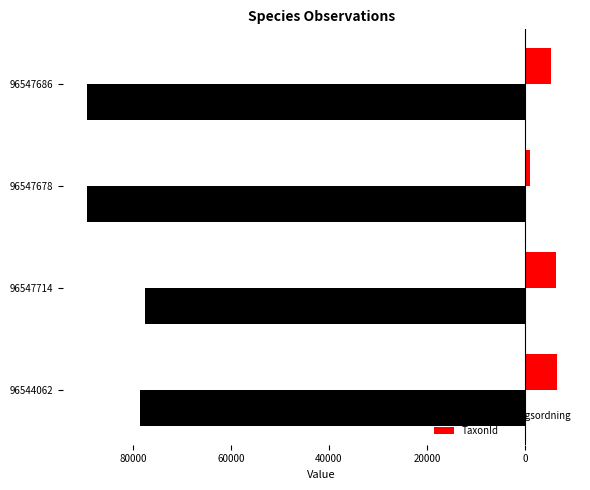

List the series in order of their peak value, lowest first.

Taxonsorteringsordning, TaxonId